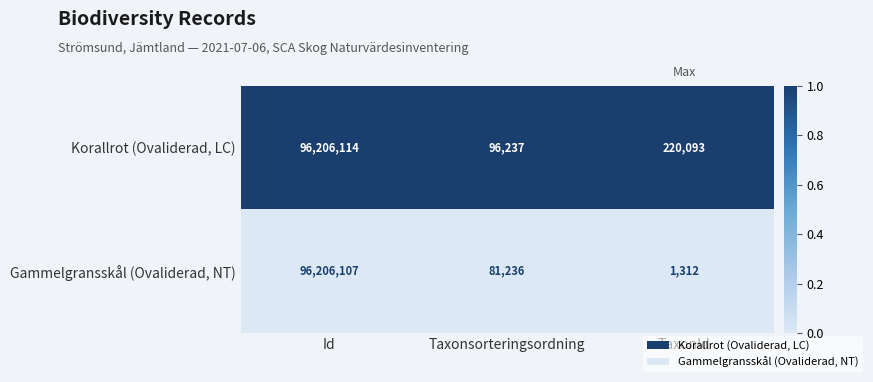

Which series has the largest total across all categories?

Korallrot (Ovaliderad, LC)